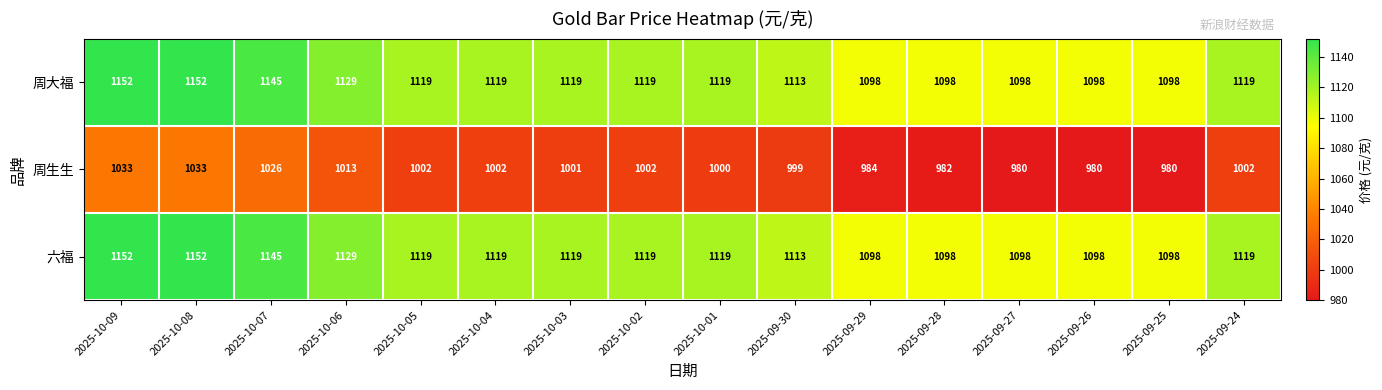

At which label does 六福 first exceed 1119?

2025-10-09